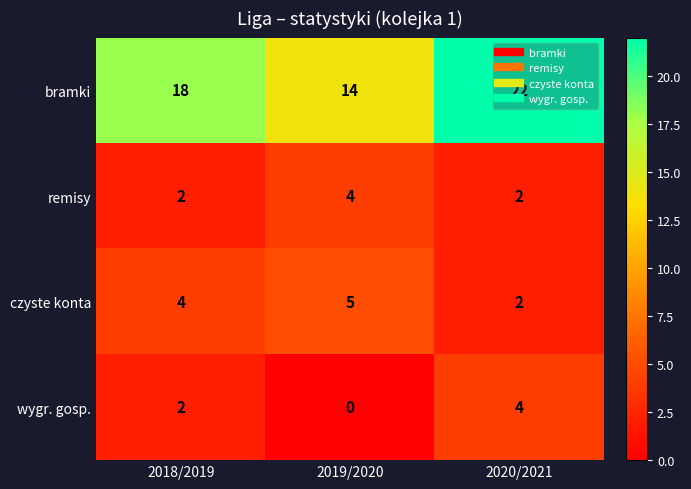

At how many categories does at least one series exceed 5?

3